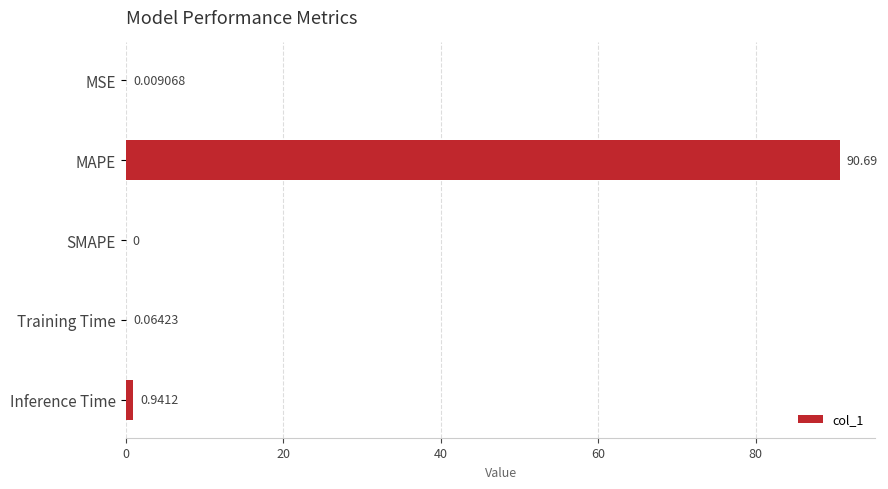

What is the sum of all values?

91.7